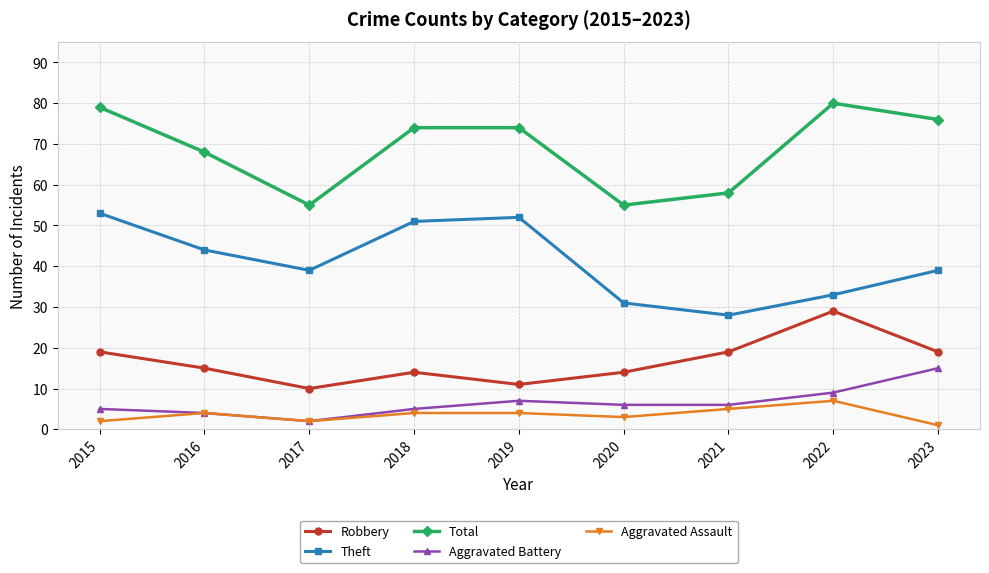

How many interior local valleys does the Robbery series have?

2